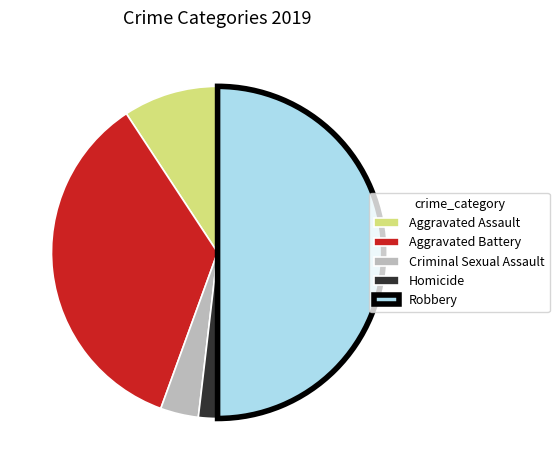

Rank the categories by value from lowest to highest.

Homicide, Criminal Sexual Assault, Aggravated Assault, Aggravated Battery, Robbery